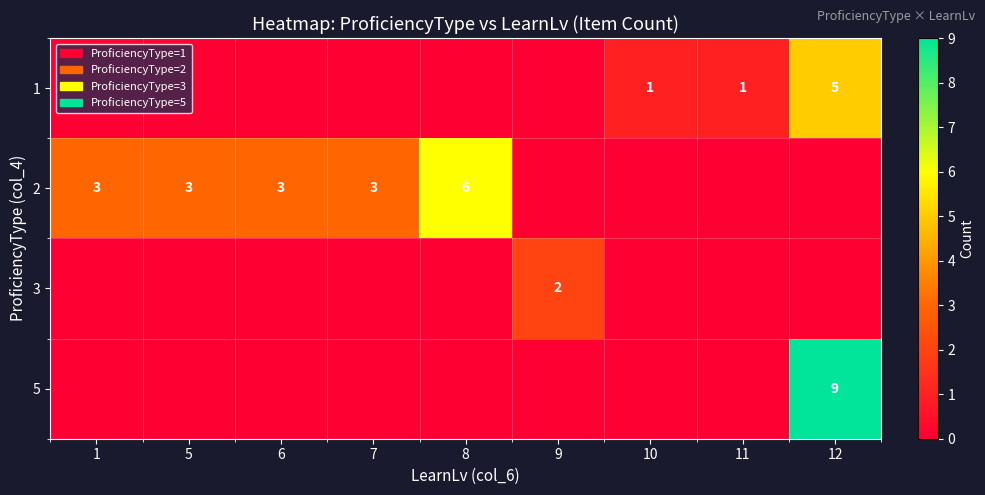

Between 8 and 6, which is larger?

8